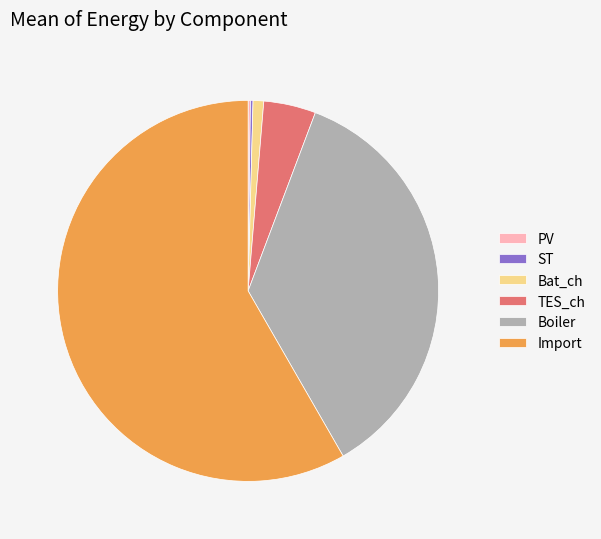

What is the largest slice in the pie chart?

Import